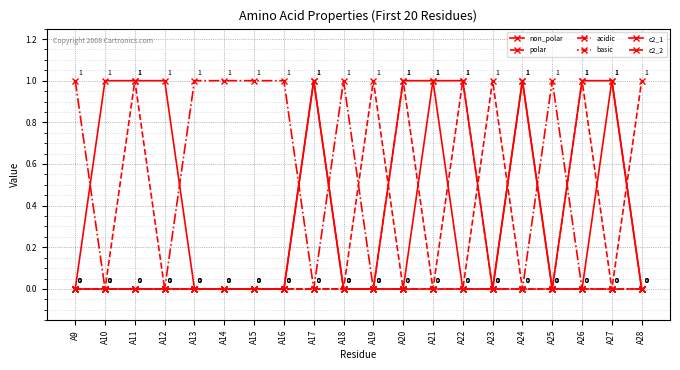

How many lines are shown in the chart?

6